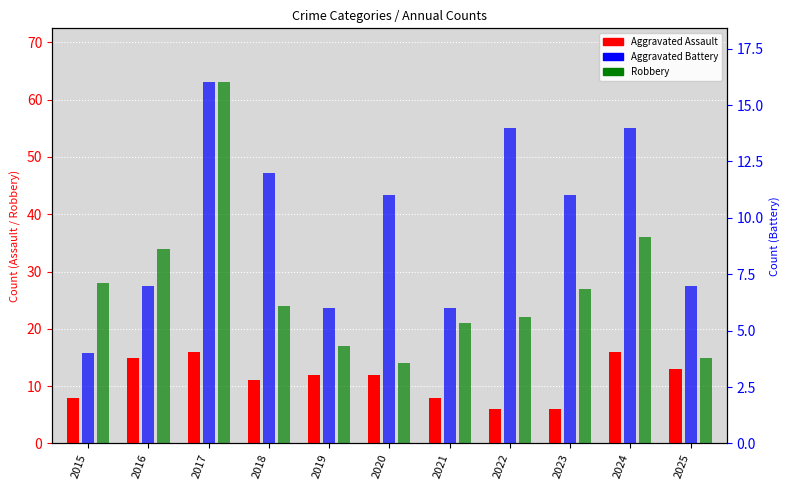

List the series in order of their peak value, lowest first.

Aggravated Assault, Aggravated Battery, Robbery